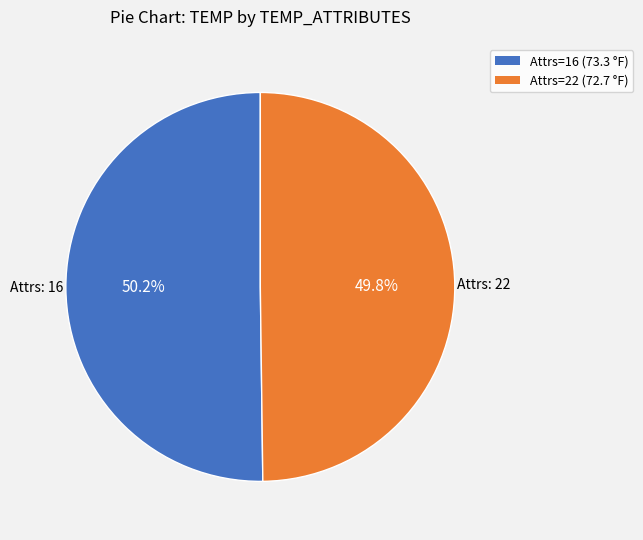

What is the ratio of the value at Attrs=22 (72.7 °F) to the value at Attrs=16 (73.3 °F)?

1.0